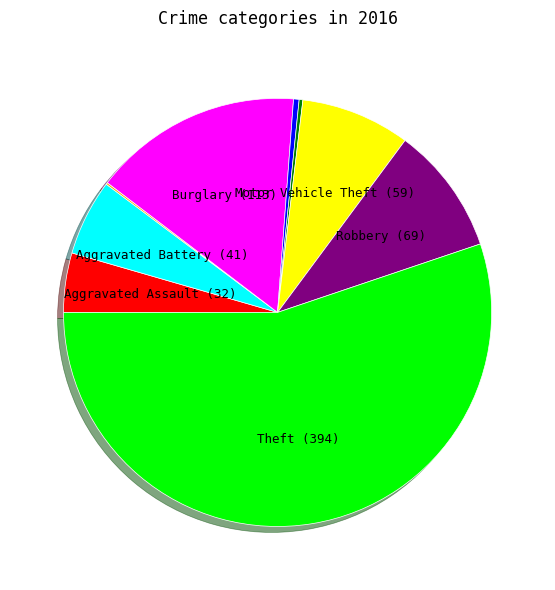

Is there a majority slice in this chart?

Yes